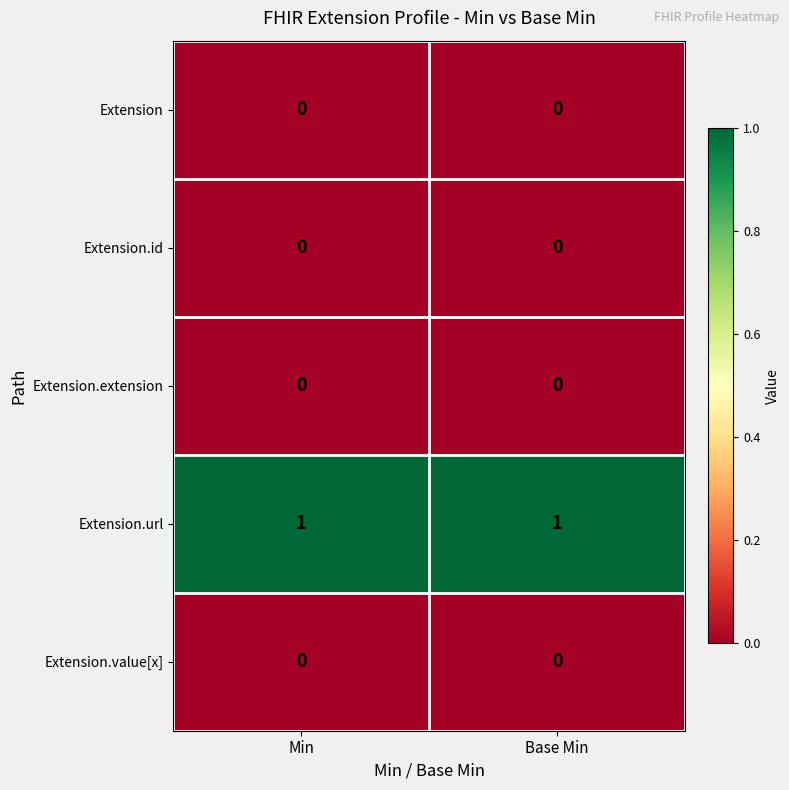

Reading left to right, list all the values displayed in this chart.

Extension: Min=0	Base Min=0
Extension.id: Min=0	Base Min=0
Extension.extension: Min=0	Base Min=0
Extension.url: Min=1	Base Min=1
Extension.value[x]: Min=0	Base Min=0